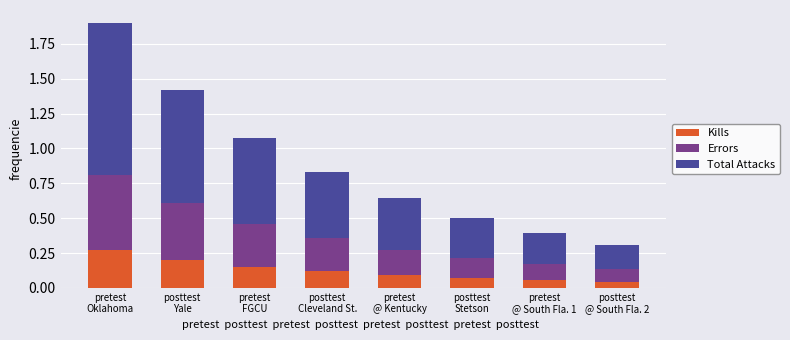

Count the Kills values in the range 0 to 1.

8